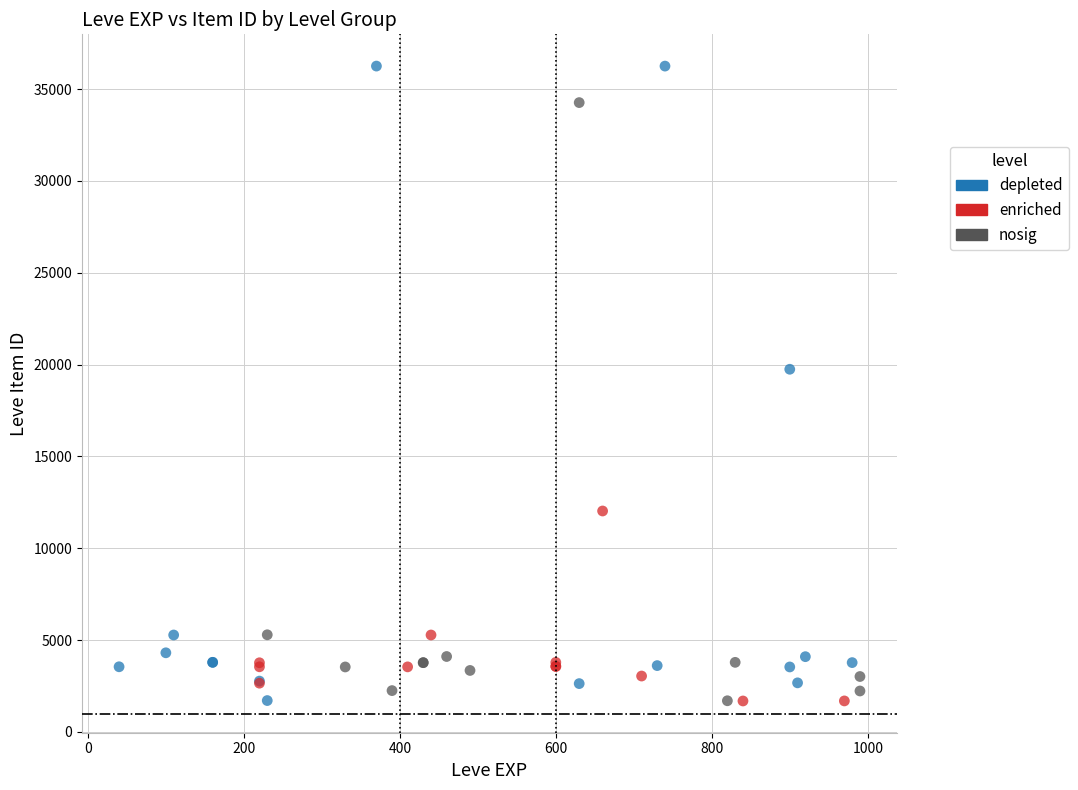

Which series has the widest spread of Y values?

depleted